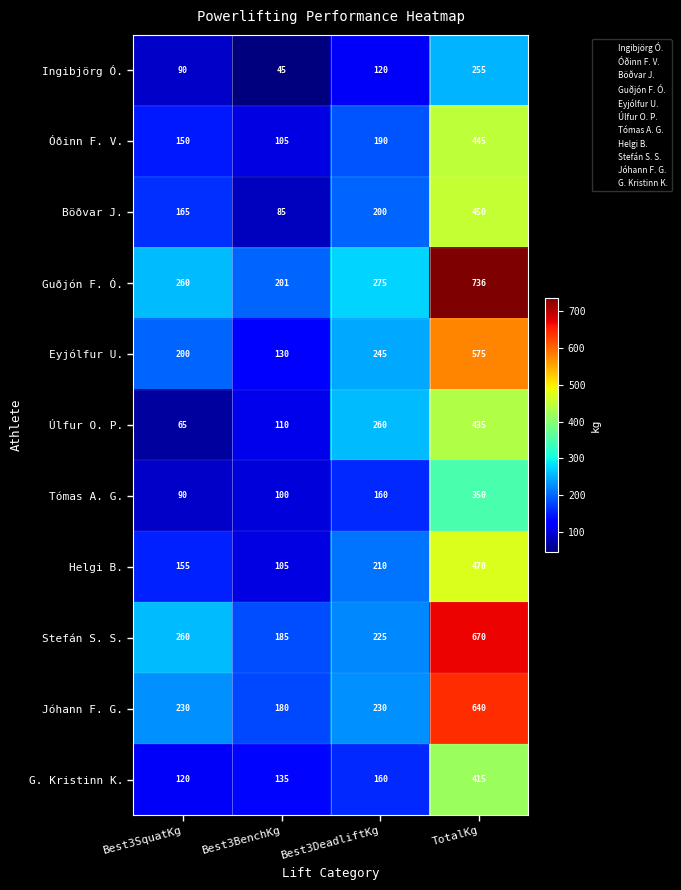

List the series in order of their peak value, lowest first.

Ingibjörg Ó., Tómas A. G., G. Kristinn K., Úlfur O. P., Óðinn F. V., Böðvar J., Helgi B., Eyjólfur U., Jóhann F. G., Stefán S. S., Guðjón F. Ó.